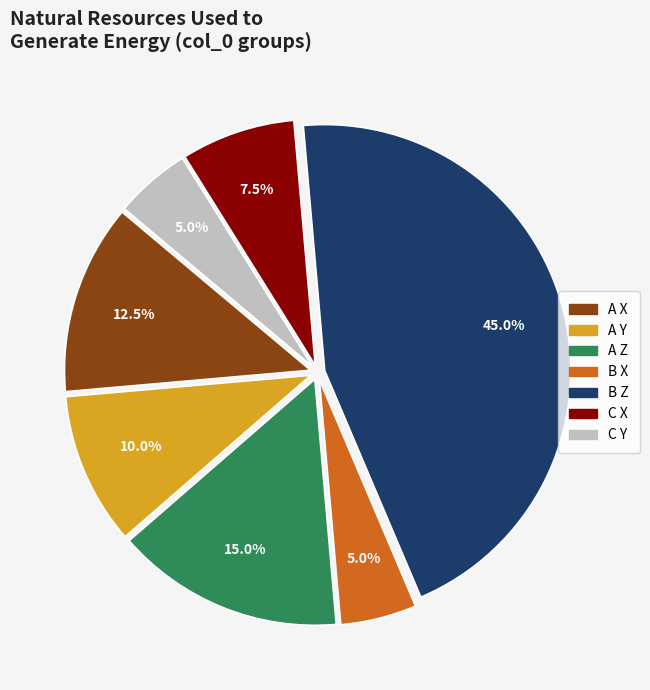

What percentage is the A Y slice, to the nearest percent?

10%